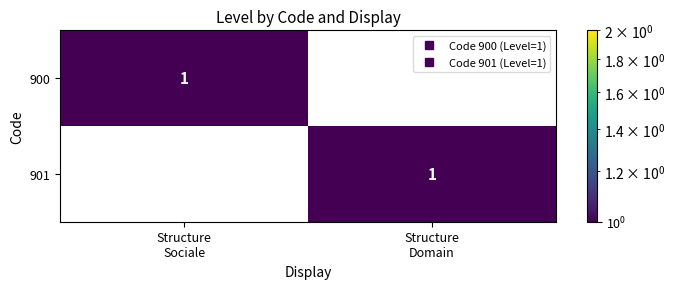

Reading left to right, what are all the values shown in this chart?

900: 1	0
901: 0	1